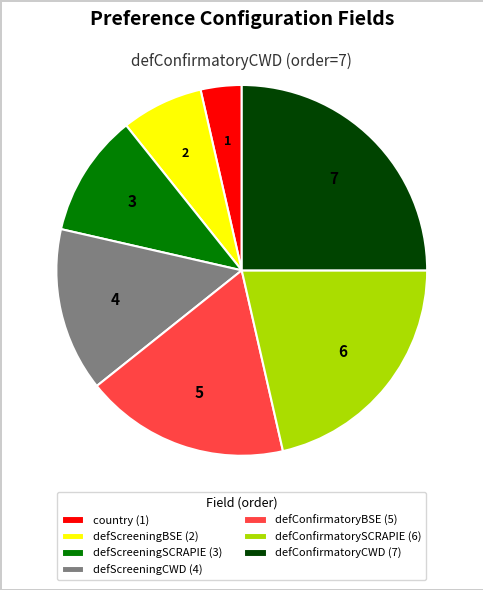

Is there a majority slice in this chart?

No